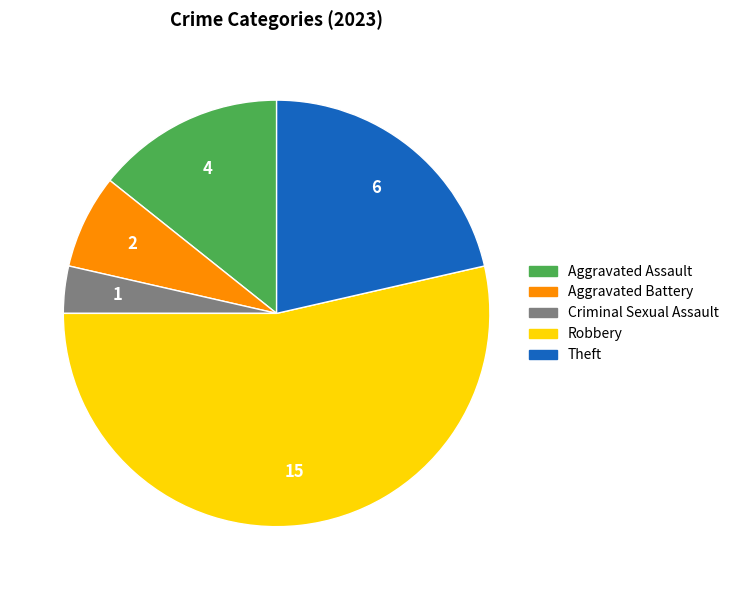

What is the largest slice in the pie chart?

Robbery